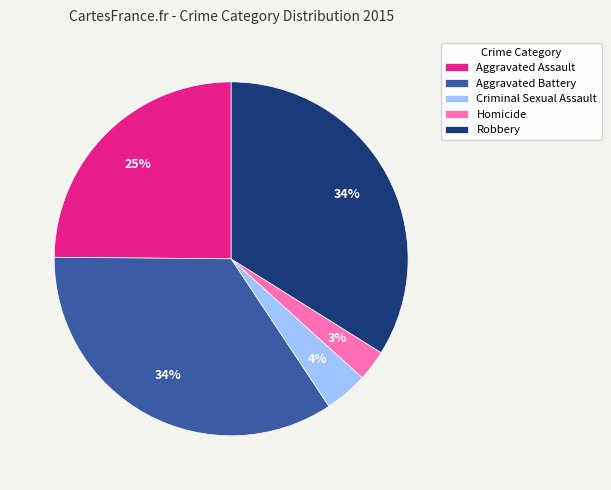

What is the smallest slice in the pie chart?

Homicide